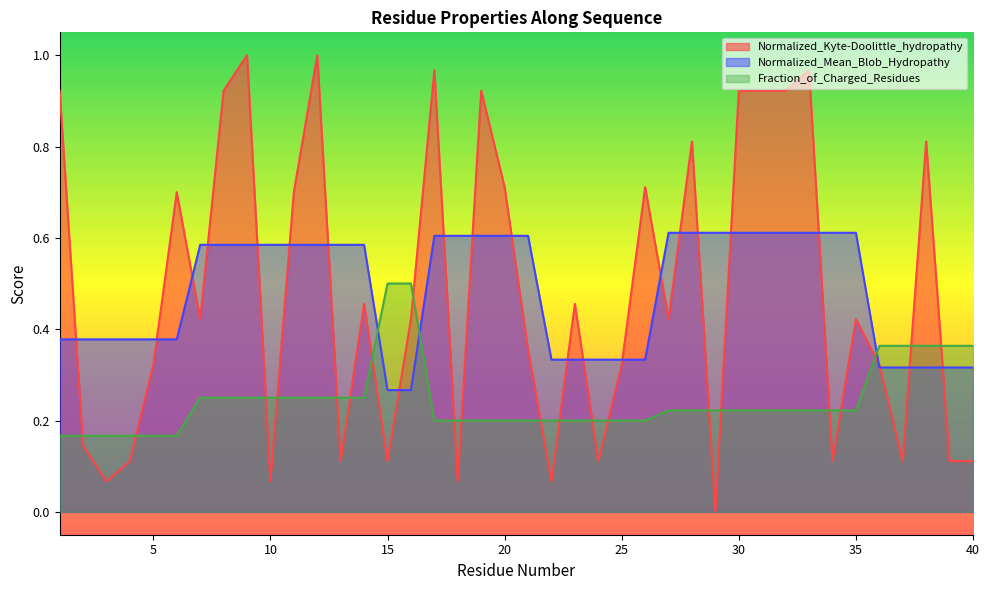

True or false: Fraction_of_Charged_Residues has a value of 0.2 at 25.

True